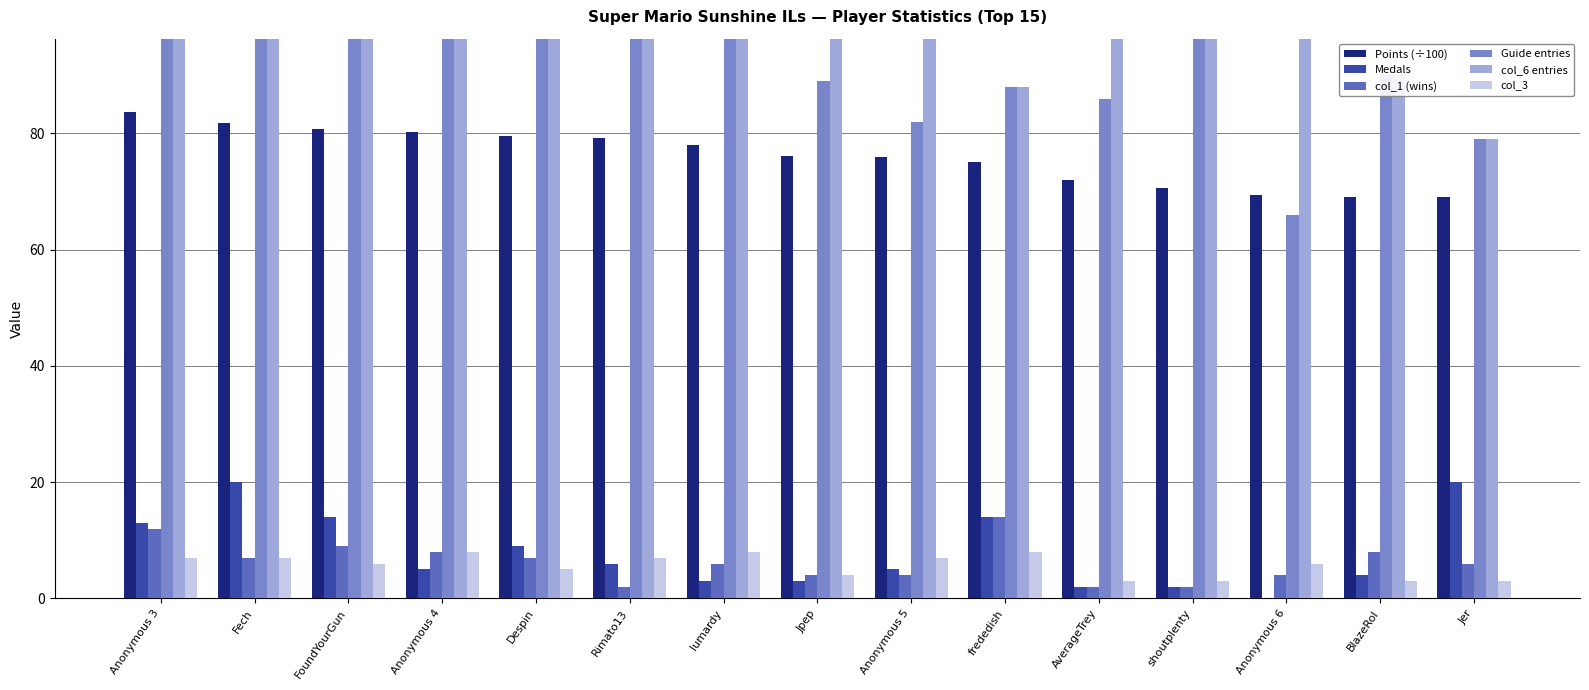

What is the total value across all series at Jer?

256.1